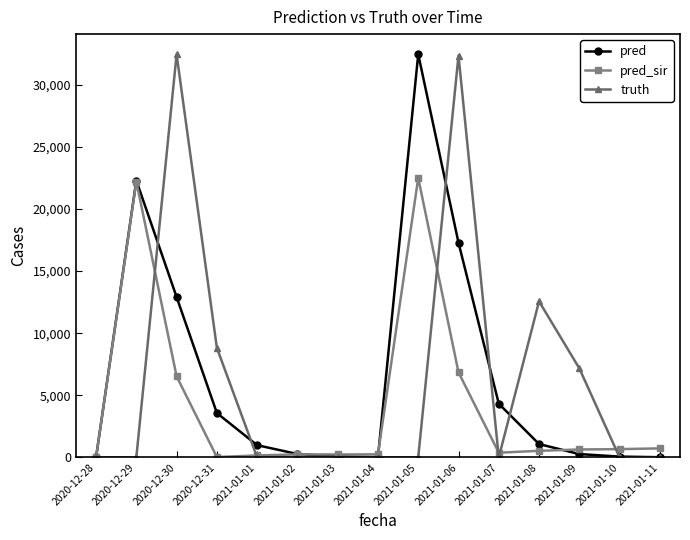

True or false: pred_sir and pred cross at least once.

True